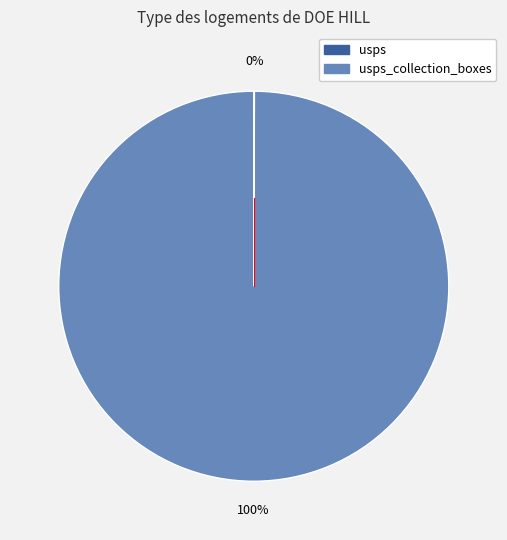

To the nearest percent, what is the average slice percentage?

50%